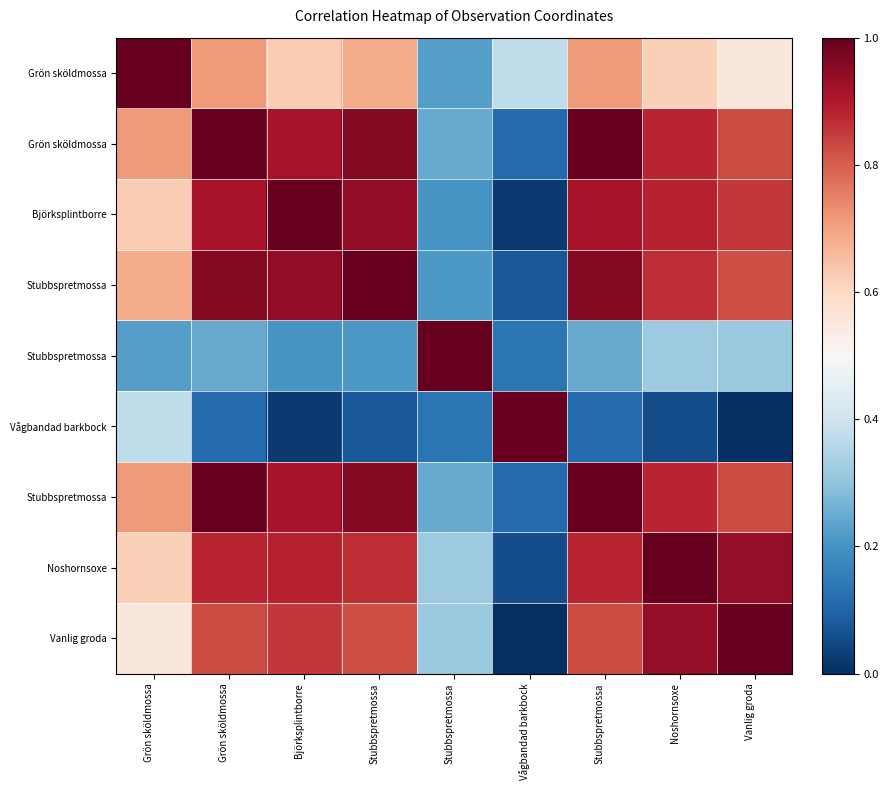

How many data points does each series have?

9